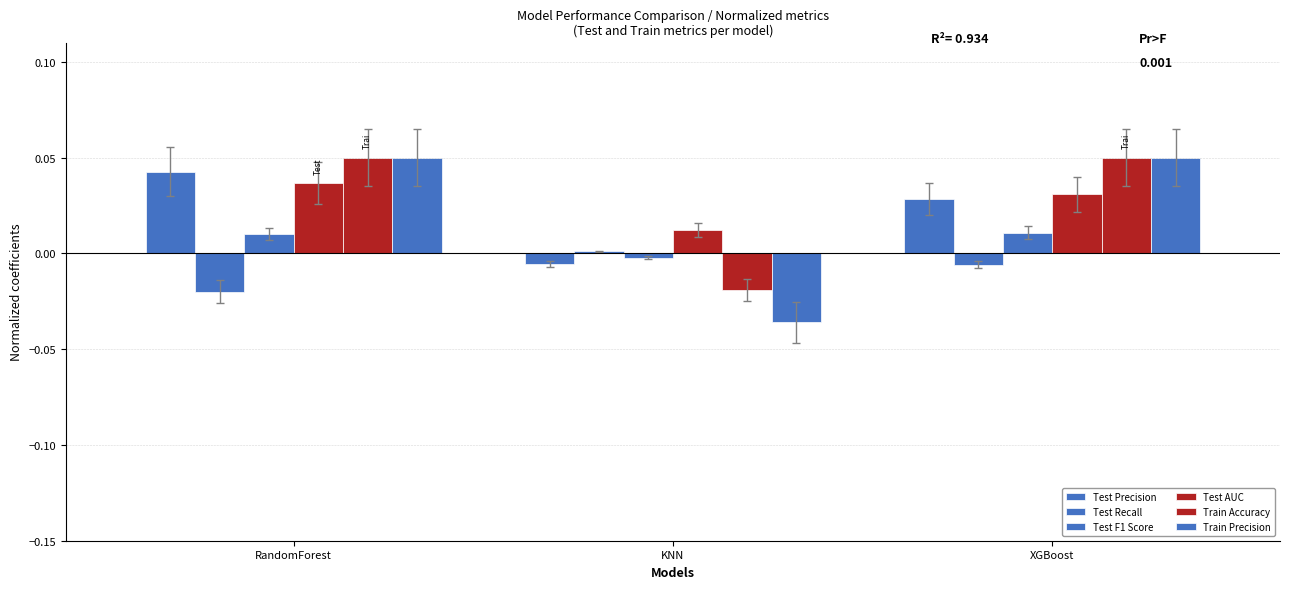

Does the chart contain stacked bars?

No